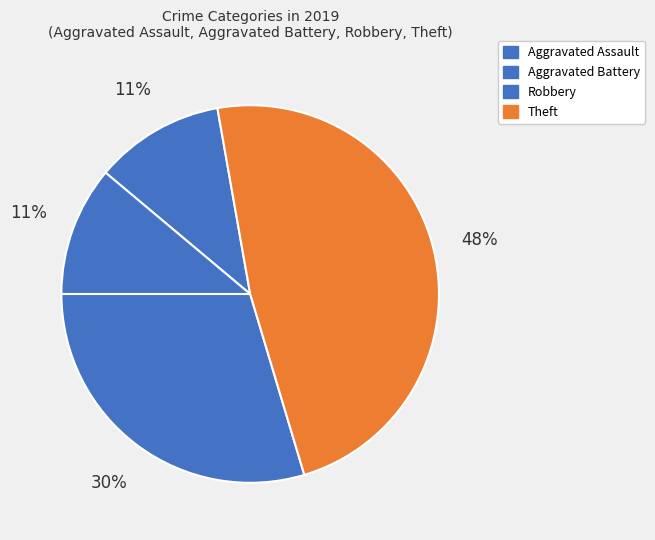

How many slices are in this pie chart?

4